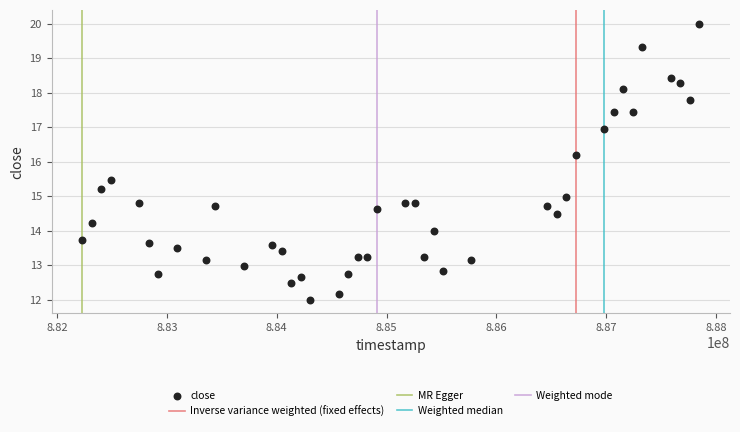

What Y value in the scatter plot is closest to 16?

16.2